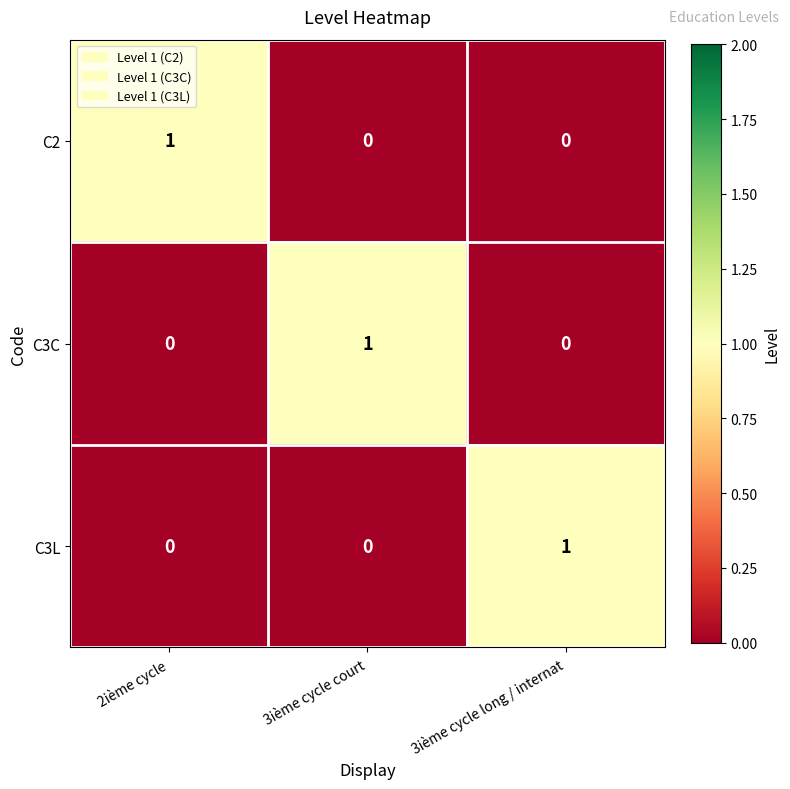

Count the C3L values in the range 0 to 1.

3